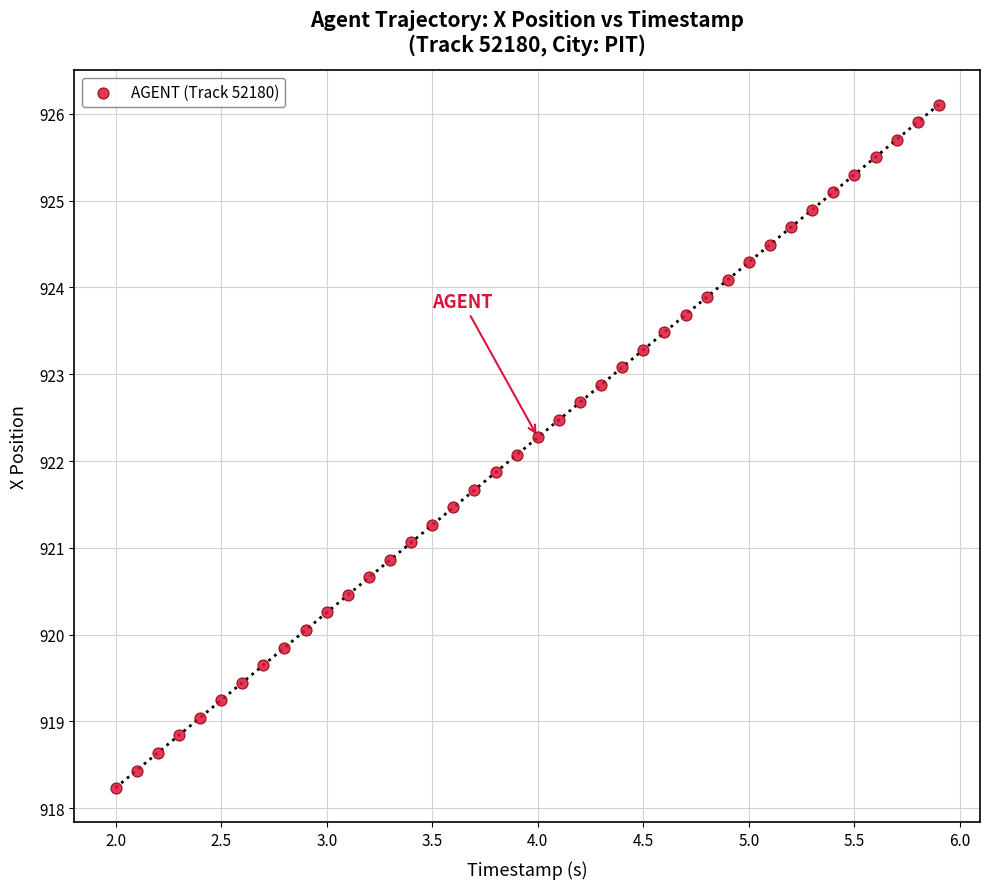

What is the range of Y values (max minus min)?

7.9